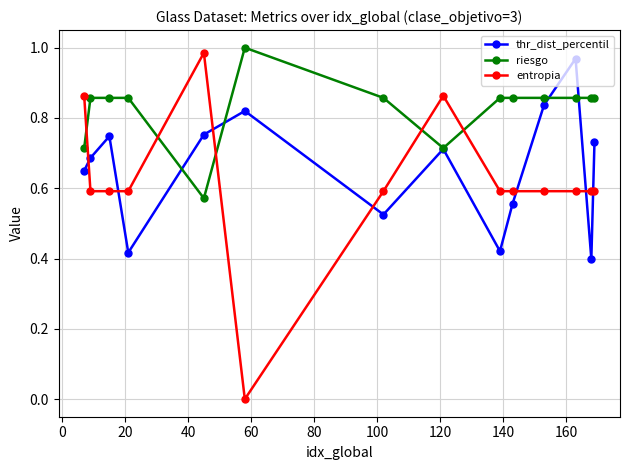

Count the number of data series in this chart.

3